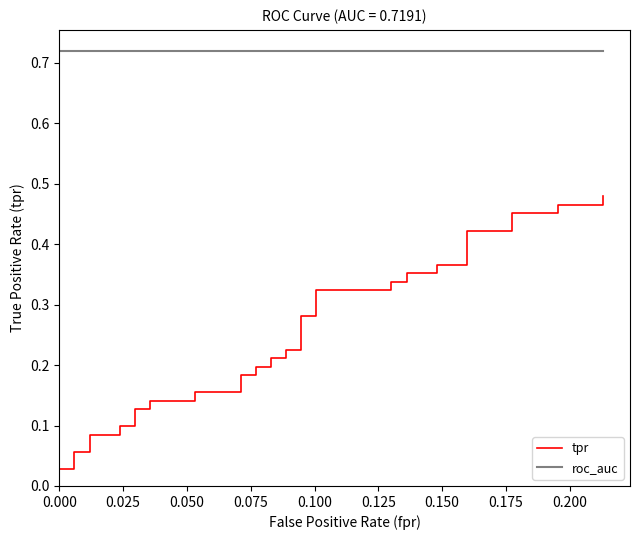

Rank the series by their average value, from highest to lowest.

roc_auc, tpr